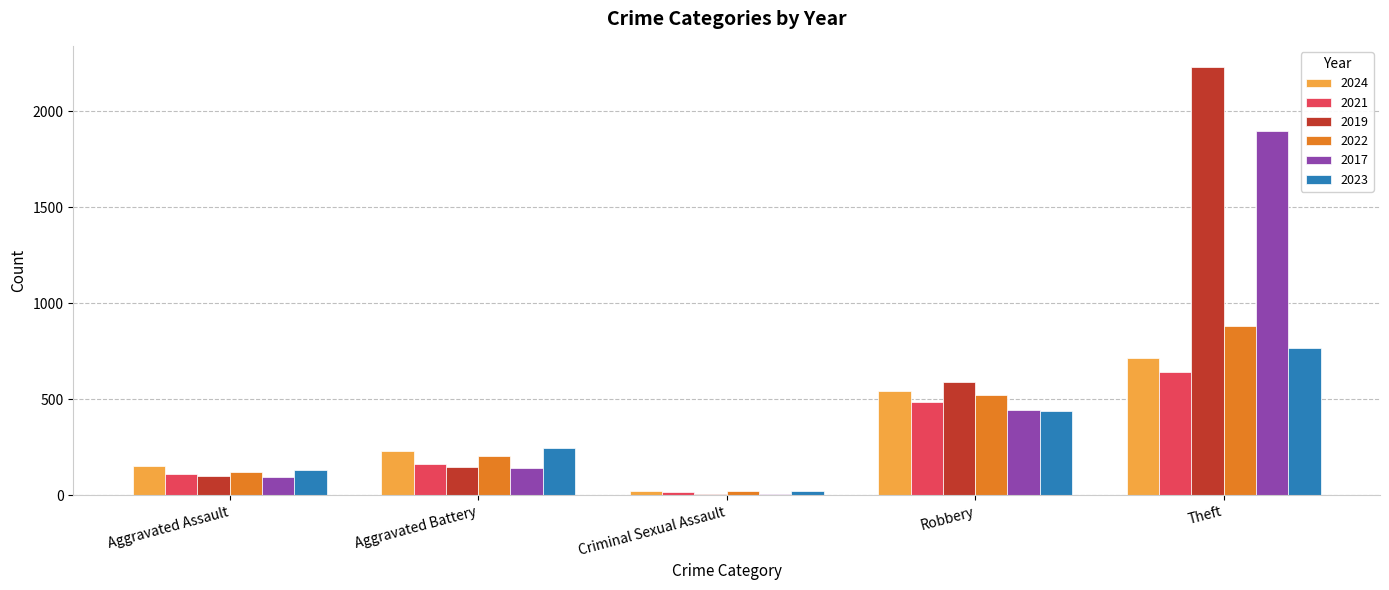

The 2019 series shows 98 at Aggravated Assault. True or false?

True